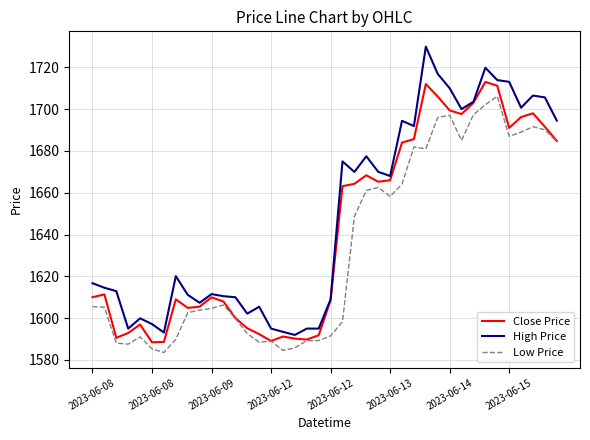

Count the number of categories in the chart.

40